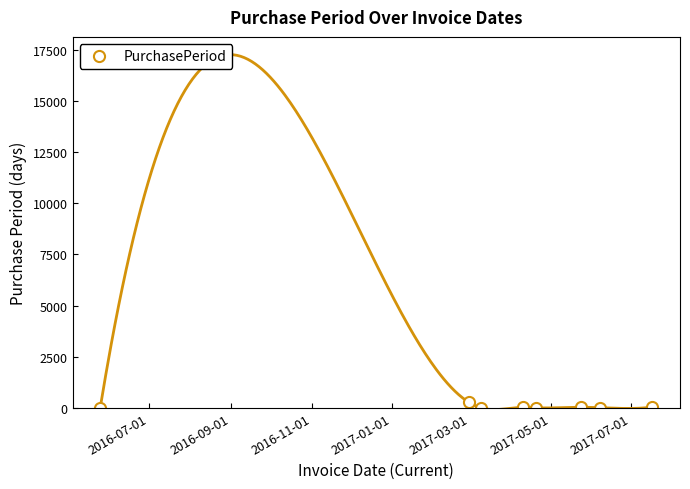

How many data points are above 32?

3